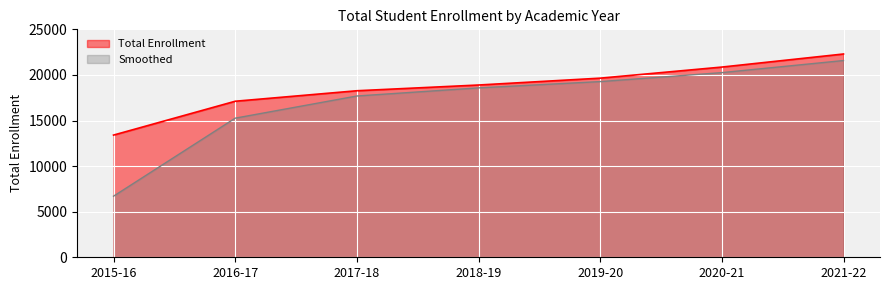

True or false: the data shows 22295 at 2021-22.

True